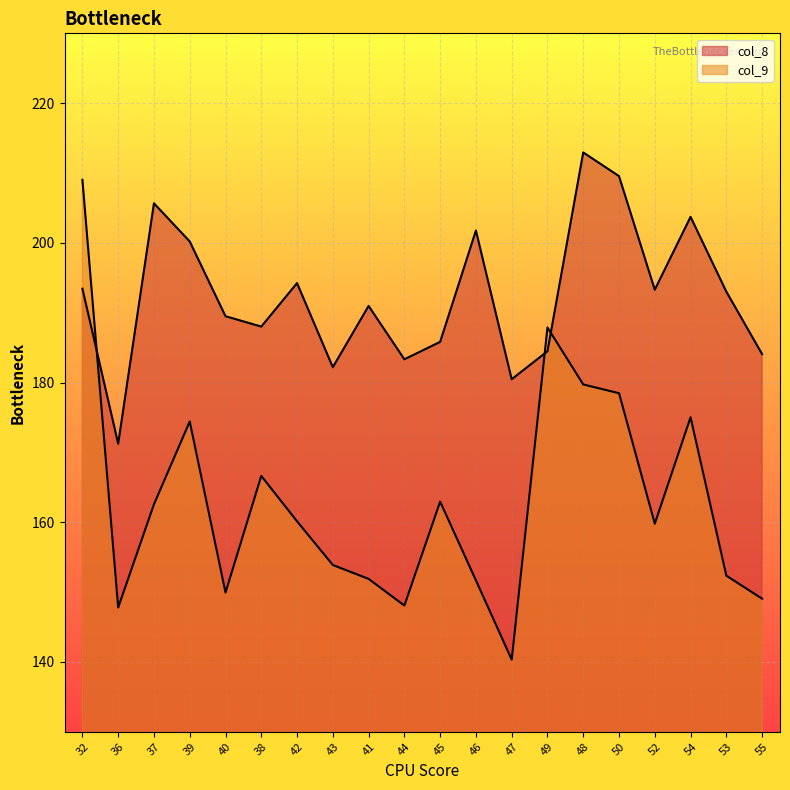

At which label does col_9 first exceed 160?

32